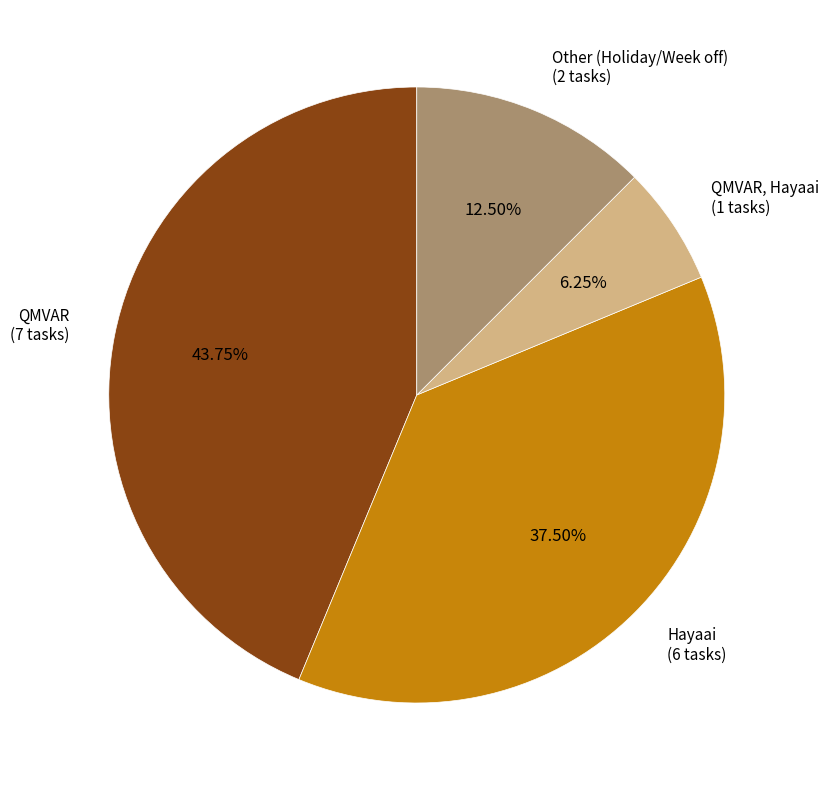

Does any single category account for the majority?

No